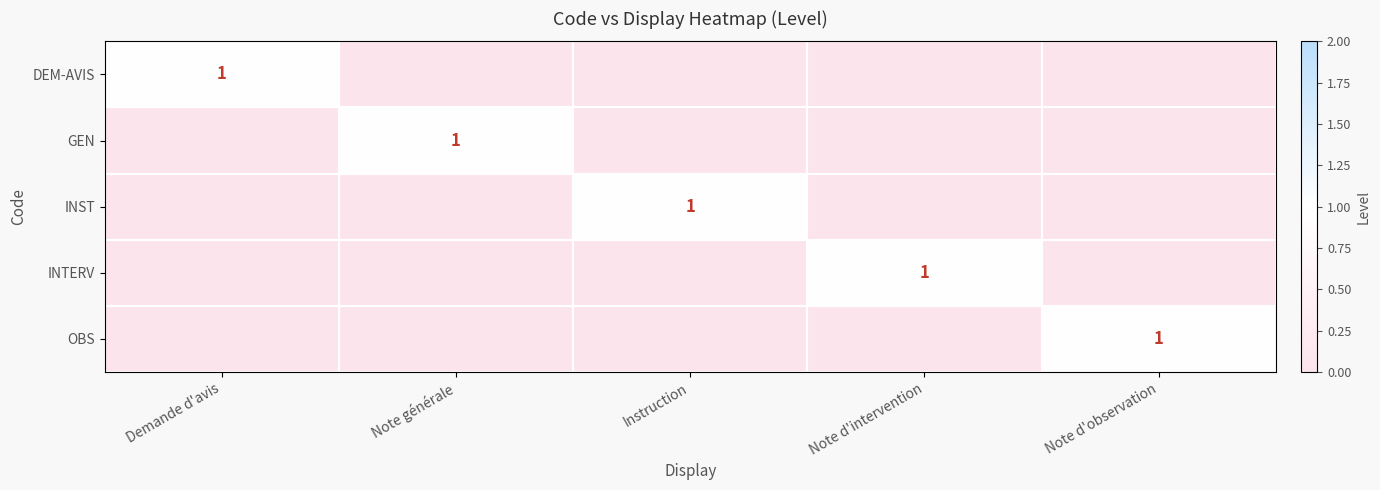

Which series has the largest total across all categories?

DEM-AVIS